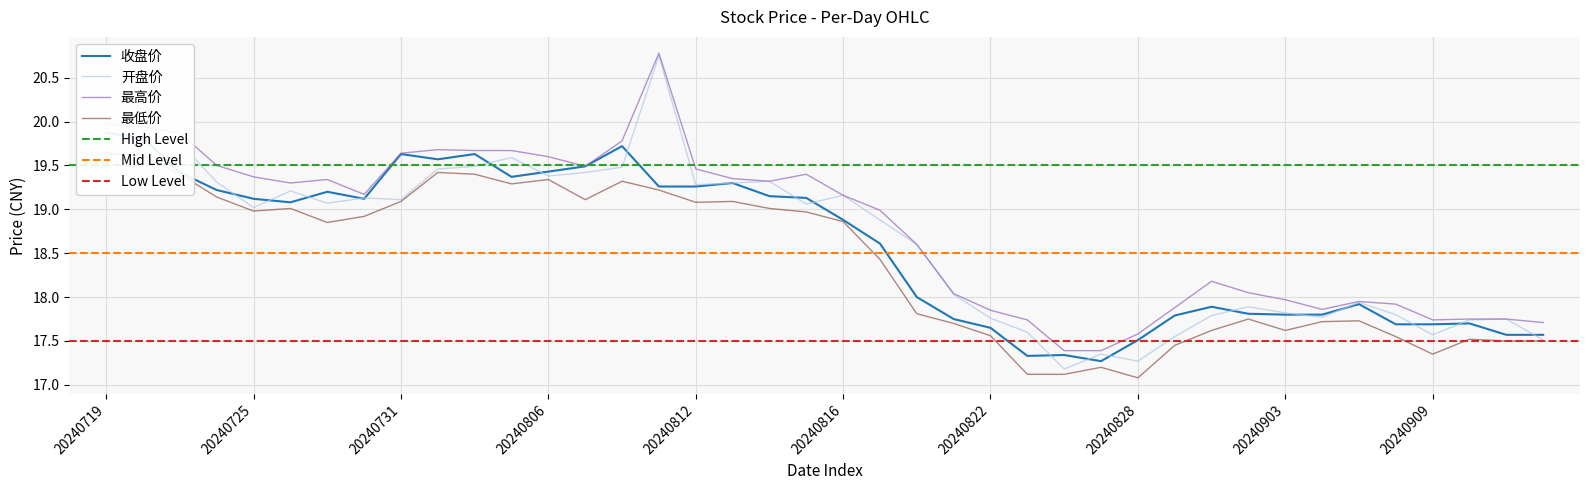

True or false: 开盘价 has a value of 5.8 at 20240801.

False